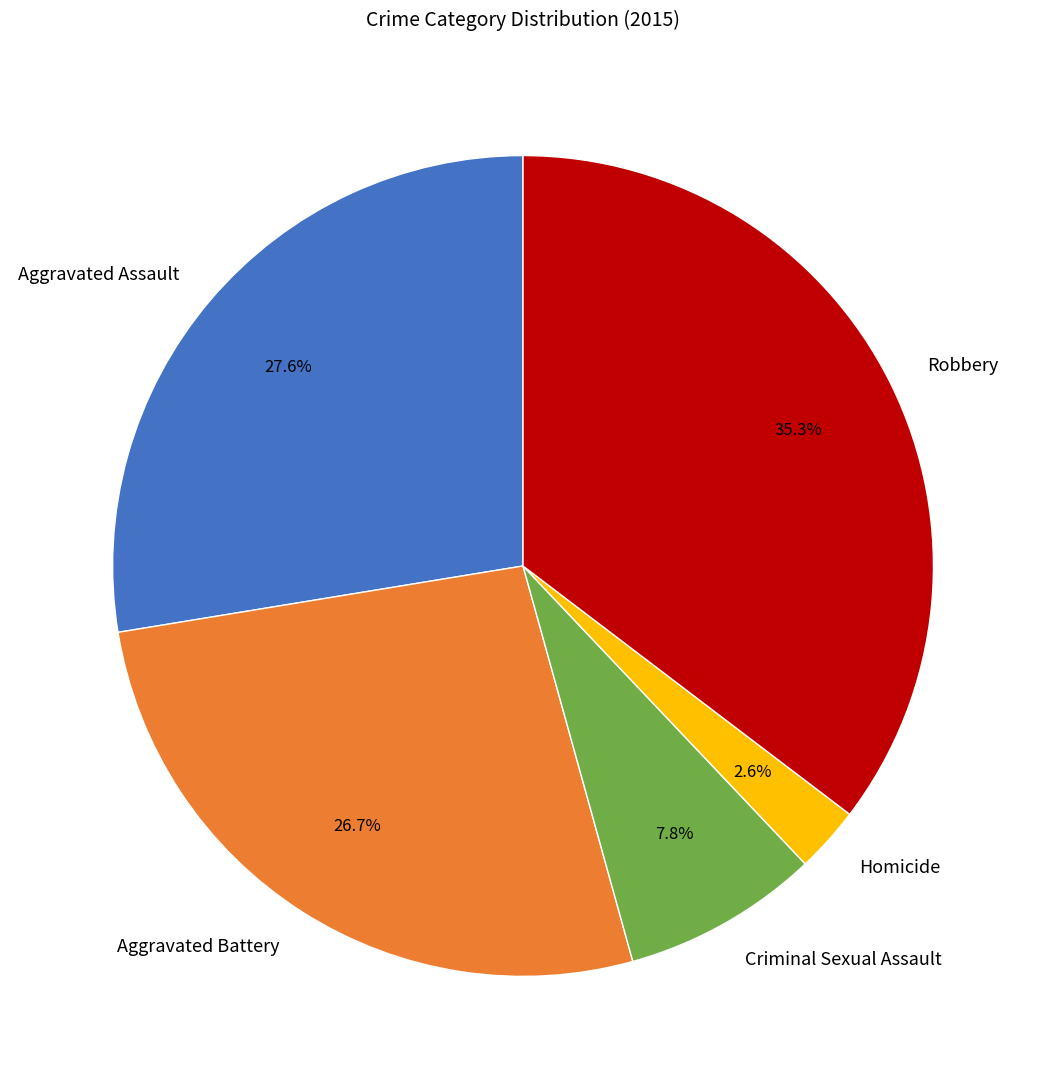

Does Criminal Sexual Assault account for over 50% of the chart?

No